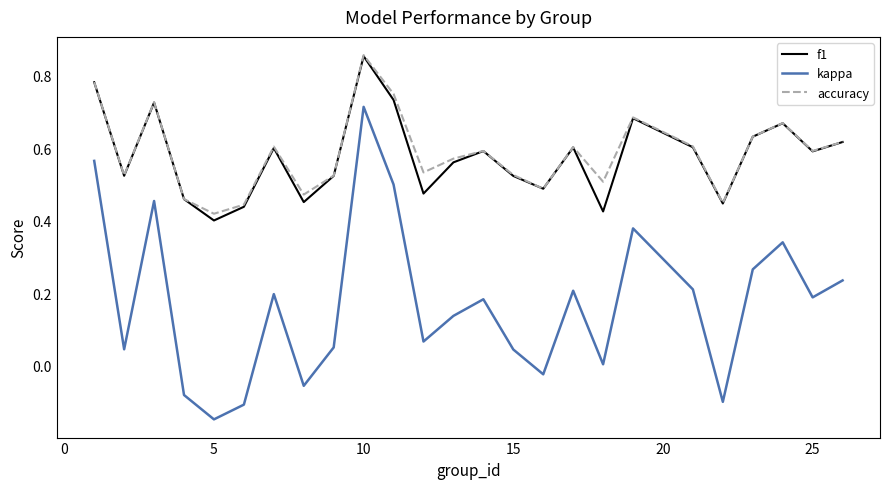

True or false: accuracy and kappa cross at least once.

False